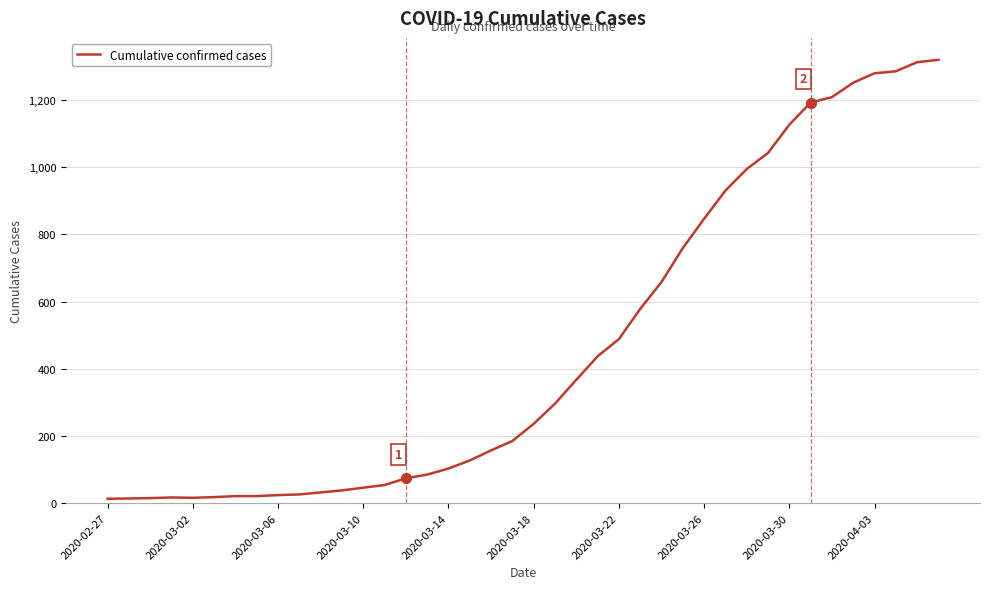

What is the difference between the maximum and minimum values?

1306